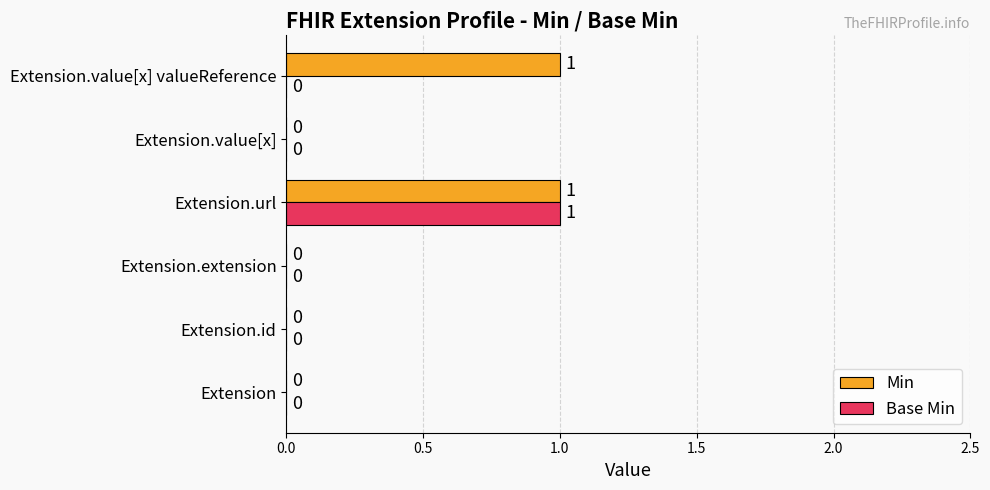

Between Extension and Extension.value[x] valueReference, which series saw the biggest shift?

Min